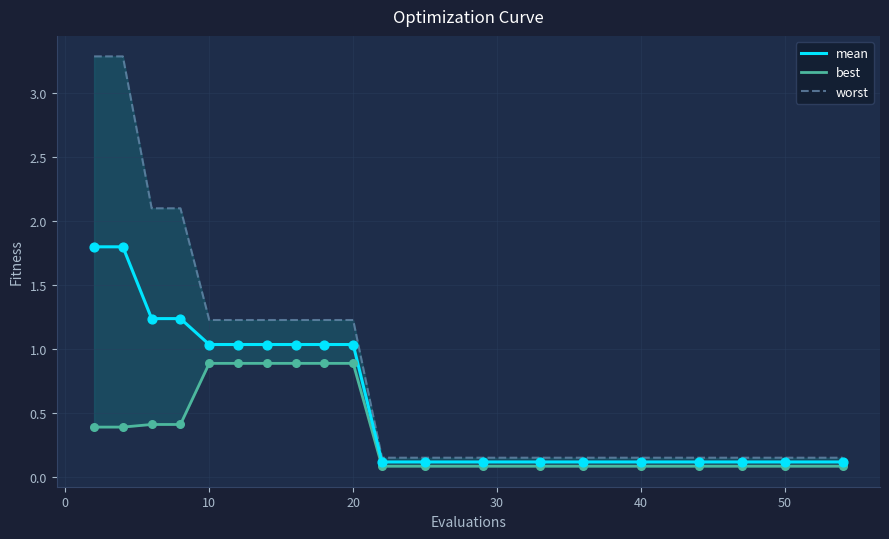

What is the highest value of the mean series?

1.8